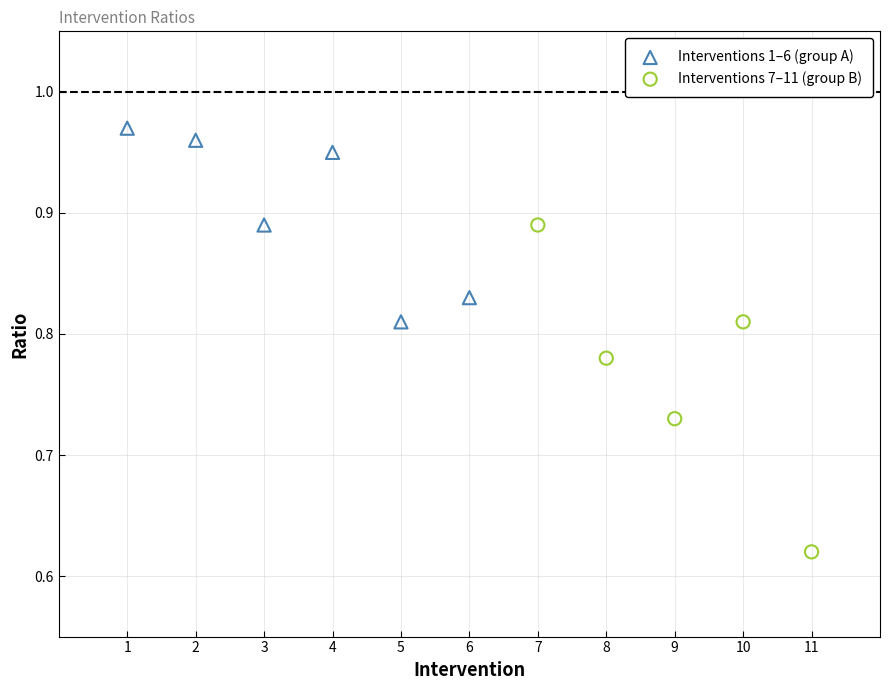

Which series reaches the maximum Y coordinate?

Interventions 1–6 (group A)